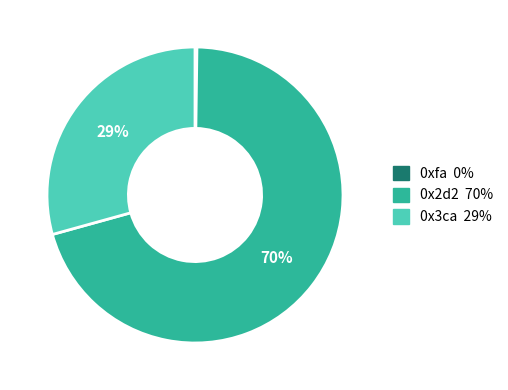

Which slice represents more than half of the pie?

0x2d2